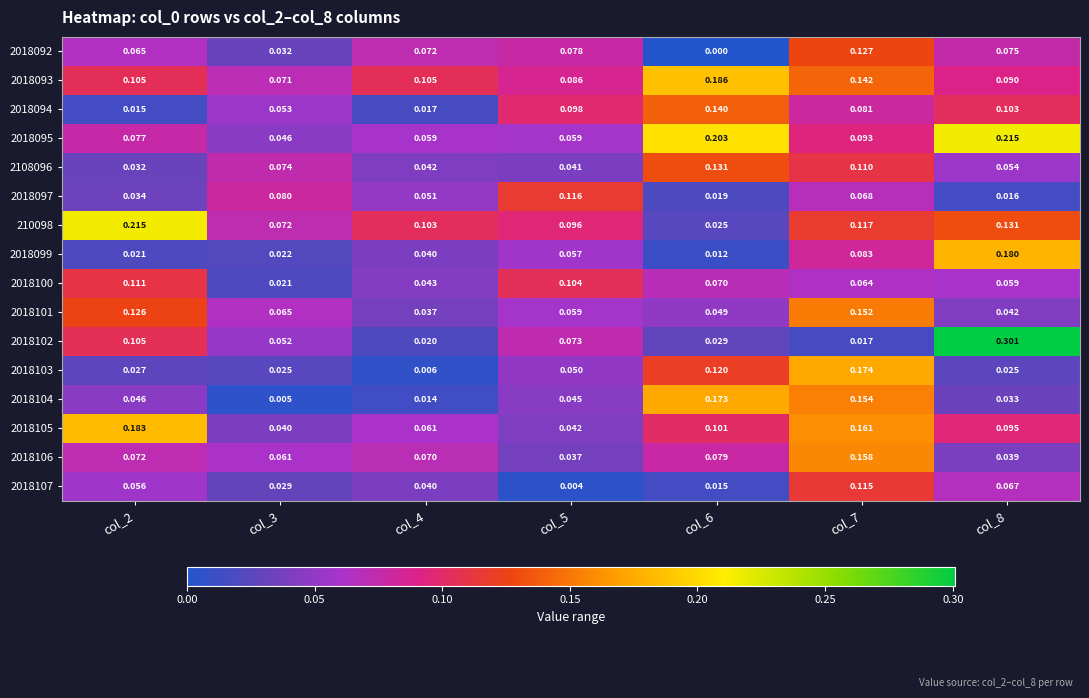

Is the value of 2018105 at col_3 greater than the value of 2018107 at col_8?

No